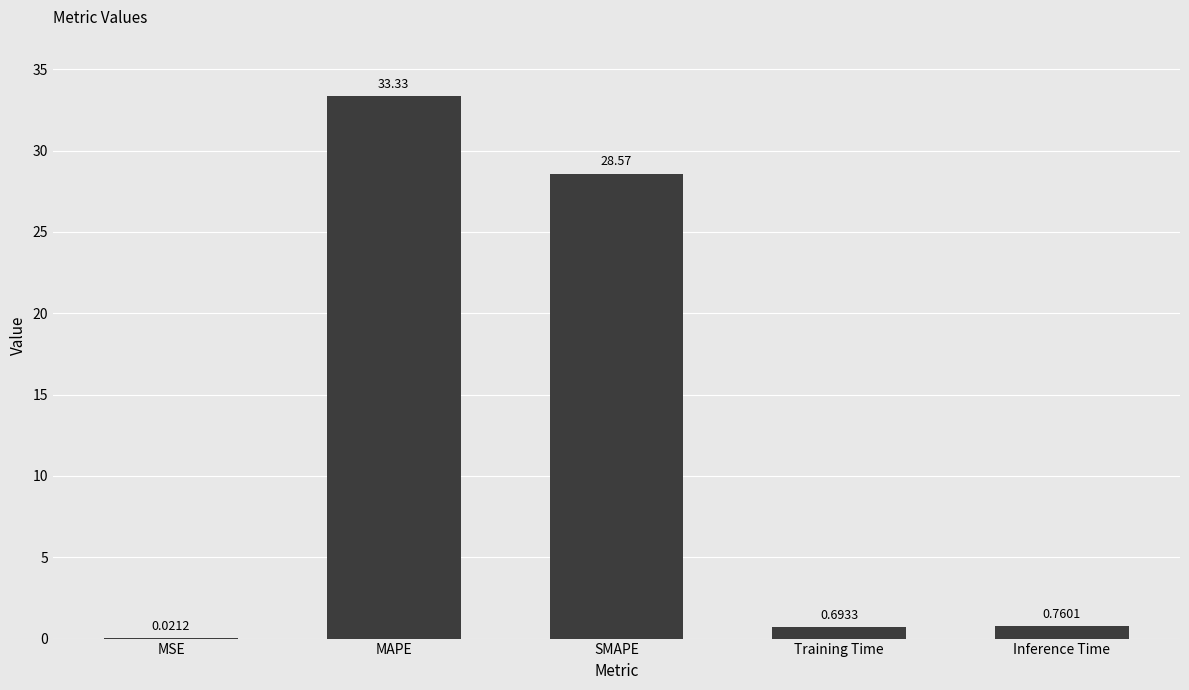

What is the sum of all values?

63.4